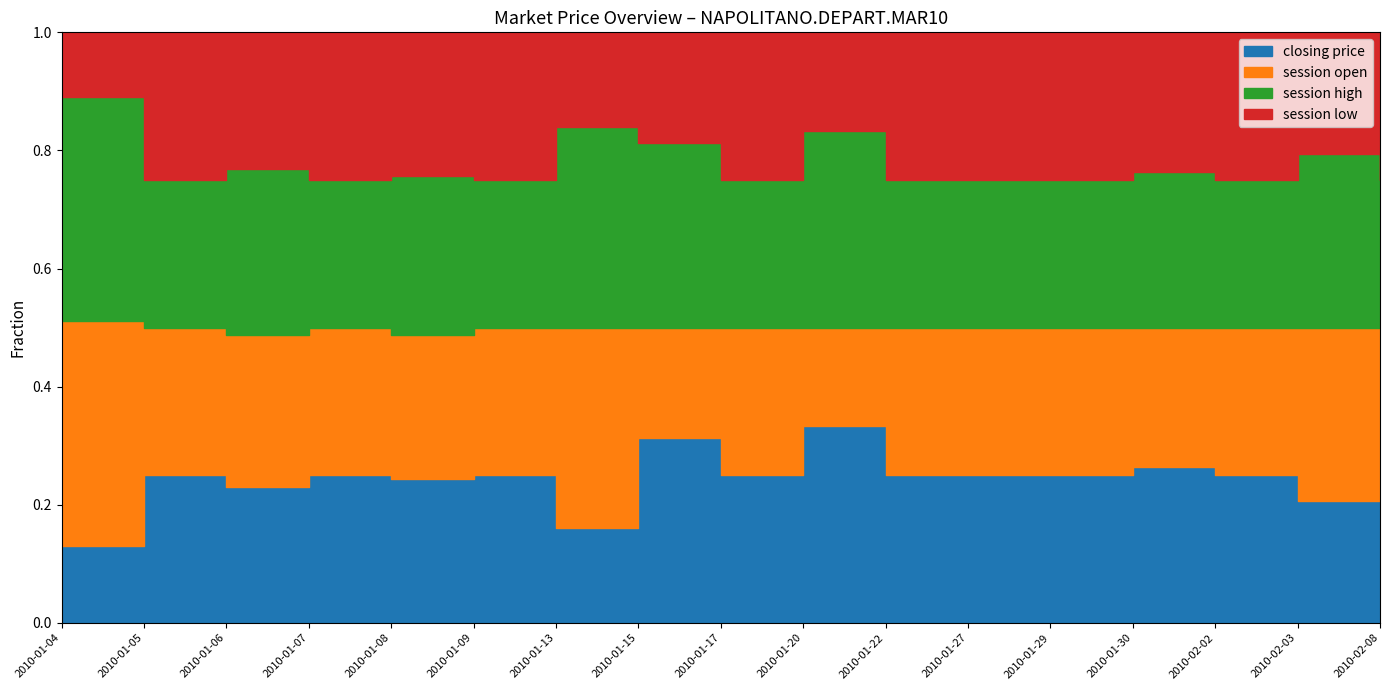

What are all the series names shown in the legend?

closing price, session open, session high, session low